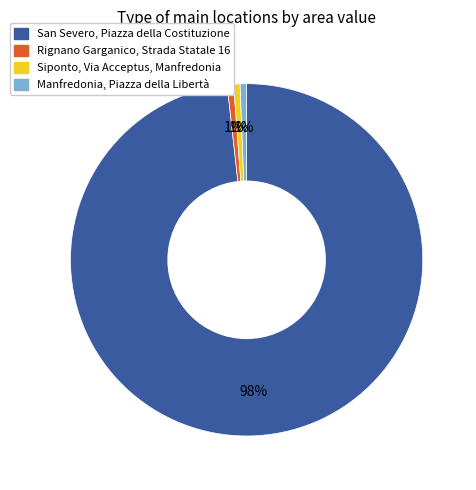

Which slice is the largest?

San Severo, Piazza della Costituzione